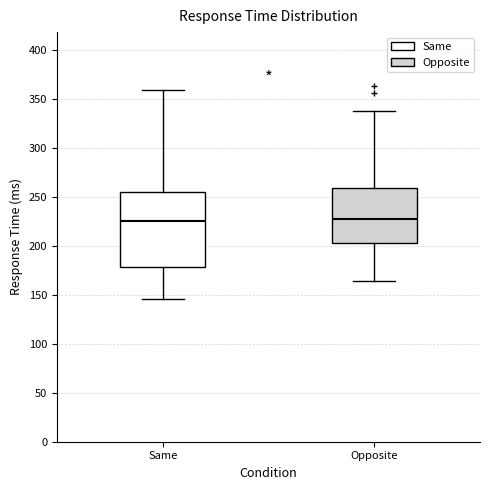

Reading left to right, transcribe this box plot: for each box, give where its median line is, the range the box spans, and where its two whiskers end, as read against the y-axis. The values are not printed on the chart, so give them approximately, as read against the axis.

Same: median 225, box 180 to 255, whiskers 145 to 360
Opposite: median 230, box 205 to 260, whiskers 165 to 340